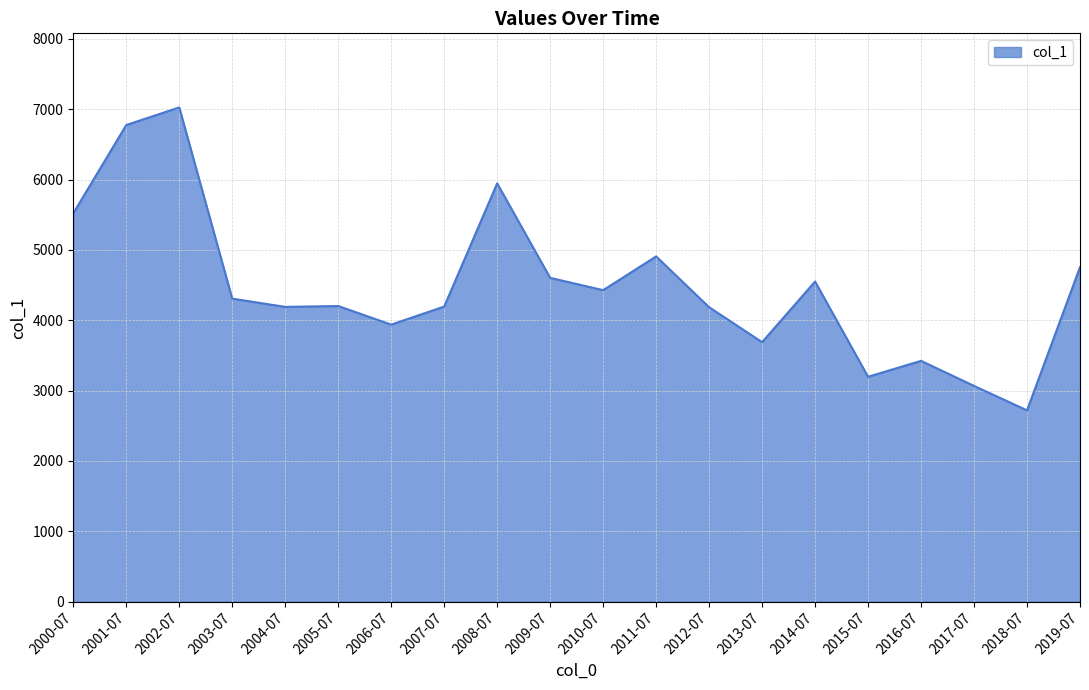

Approximately how many times larger is the value at 2006-07 compared to 2008-07?

0.7